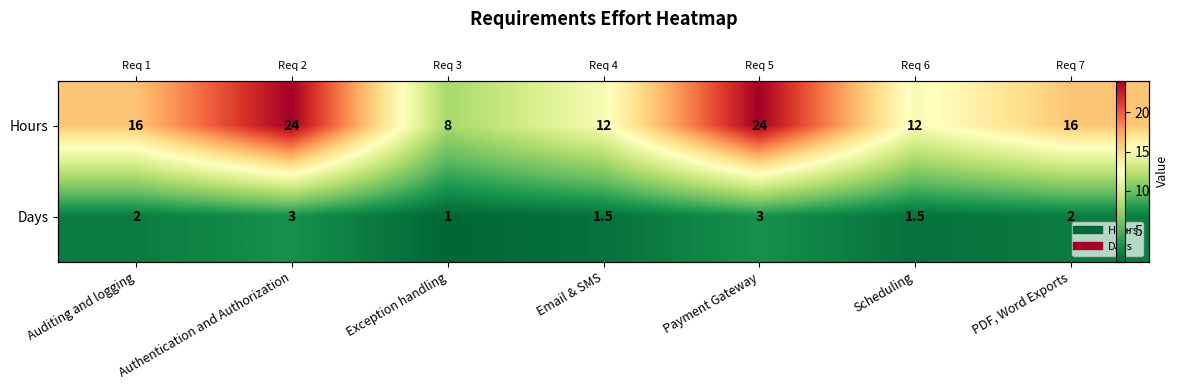

What is the difference between the Days values at Payment Gateway and Exception handling?

2.0